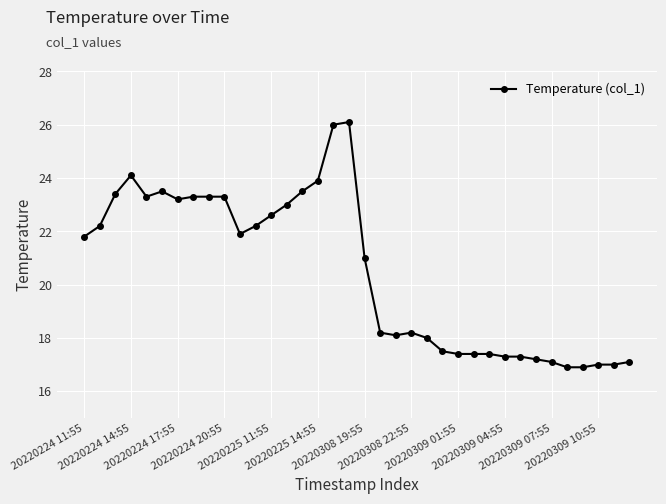

What is the sum of all values?

737.6